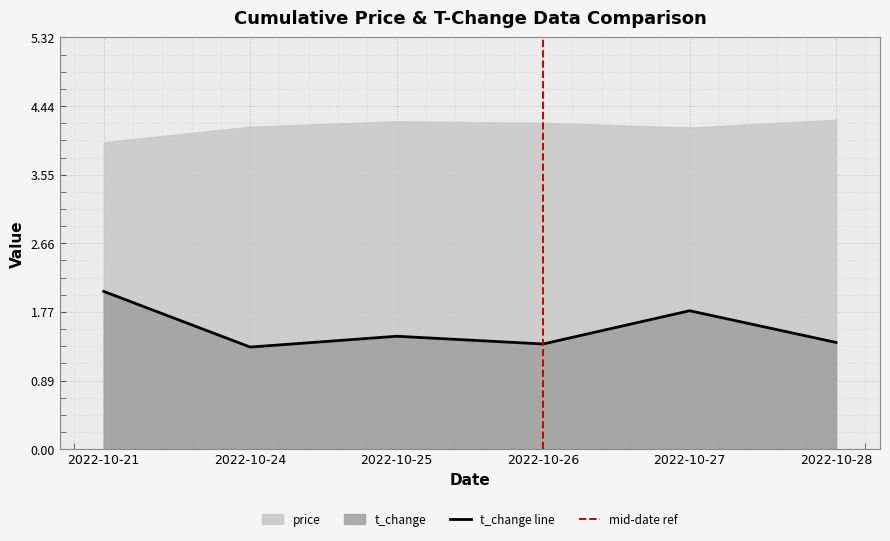

True or false: the data shows 1.4 at 2022-10-28.

True